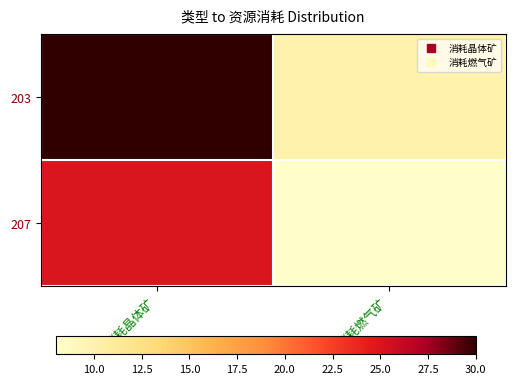

Which series has the widest spread of values?

203